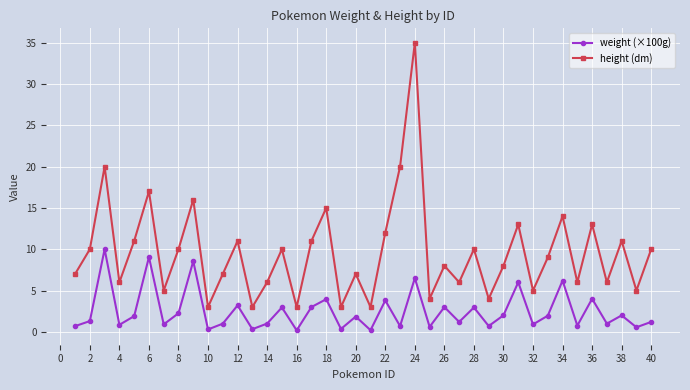

What are all the series names shown in the legend?

weight (×100g), height (dm)